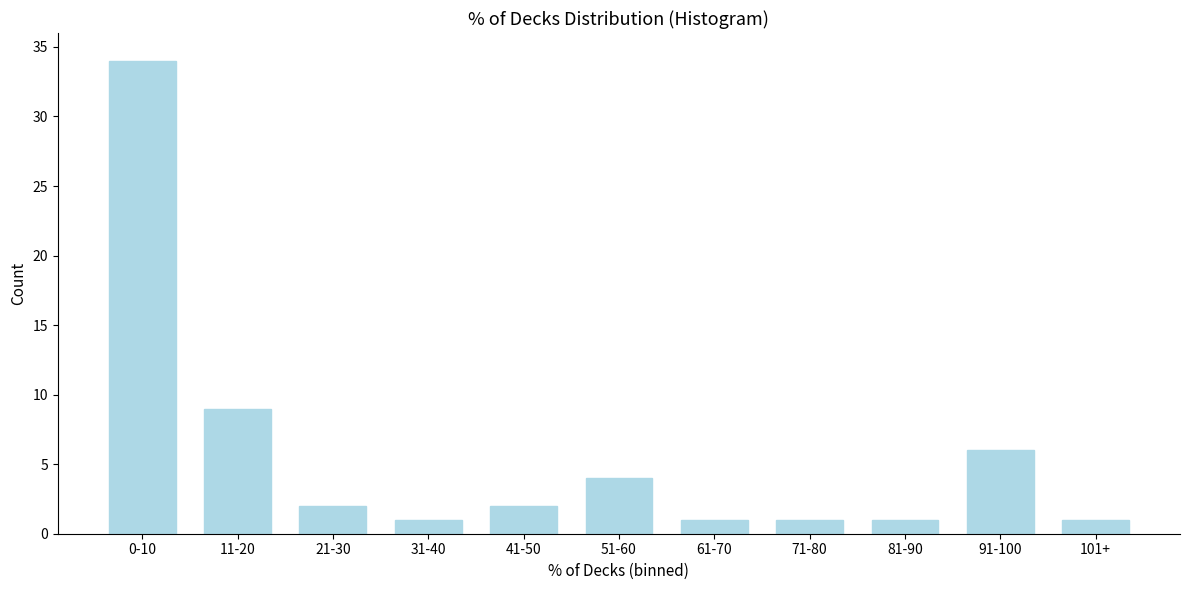

Reading left to right, transcribe all the data shown in this chart.

0-10=34	11-20=9	21-30=2	31-40=1	41-50=2	51-60=4	61-70=1	71-80=1	81-90=1	91-100=6	101+=1